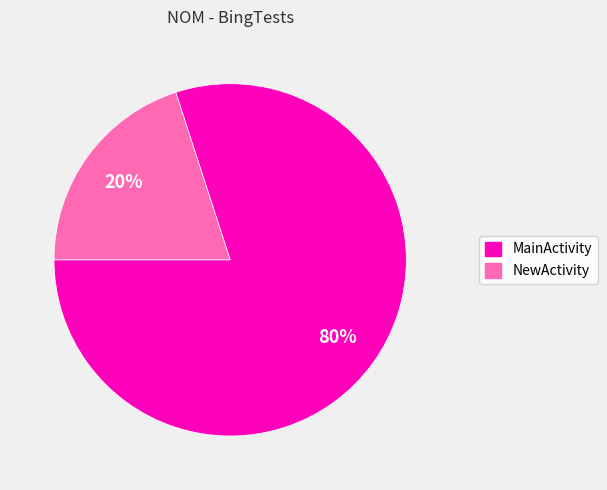

The NewActivity slice represents 12% of the pie. True or false?

False